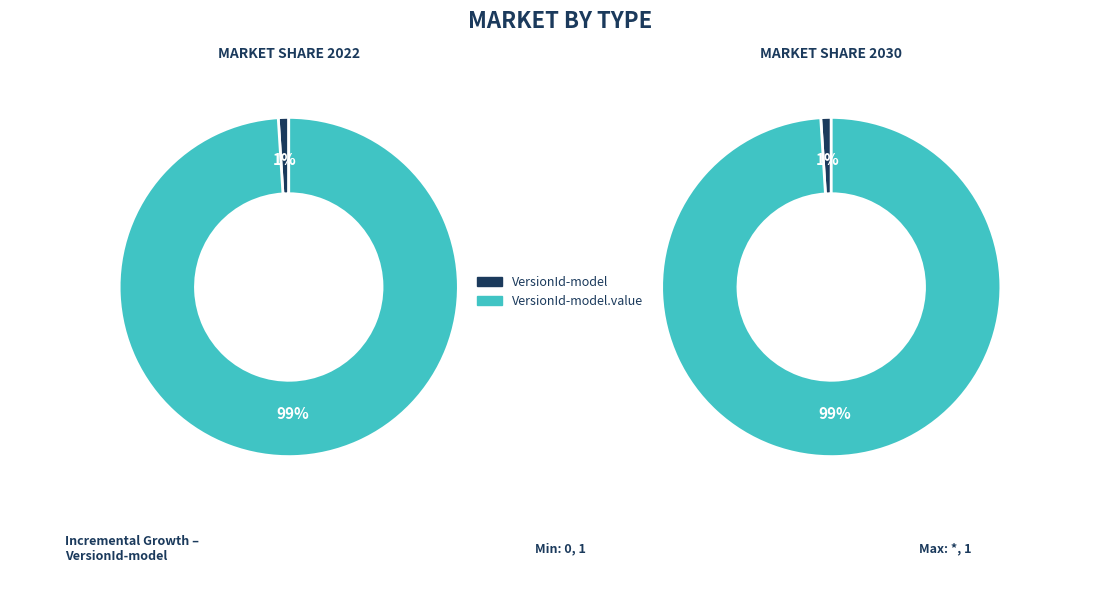

Which has a higher value, shr-core-VersionId-model or shr-core-VersionId-model.value?

shr-core-VersionId-model.value